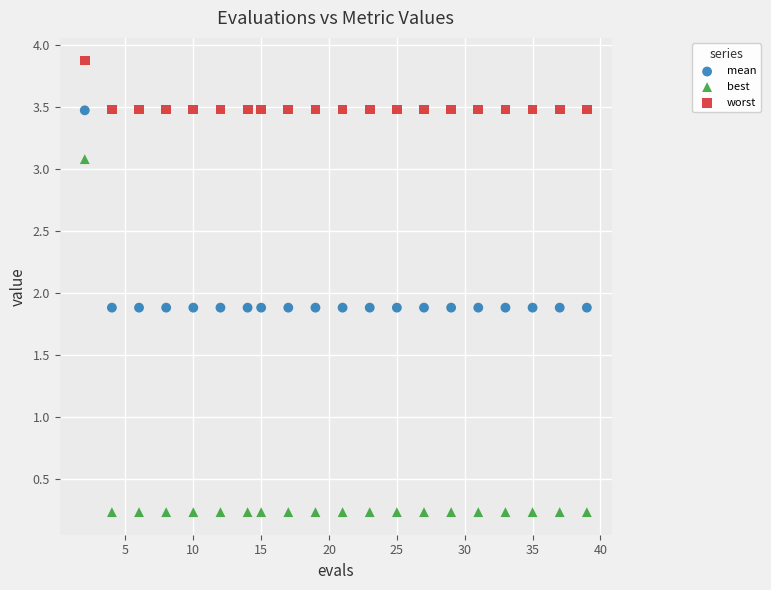

Which series has the widest spread of Y values?

best